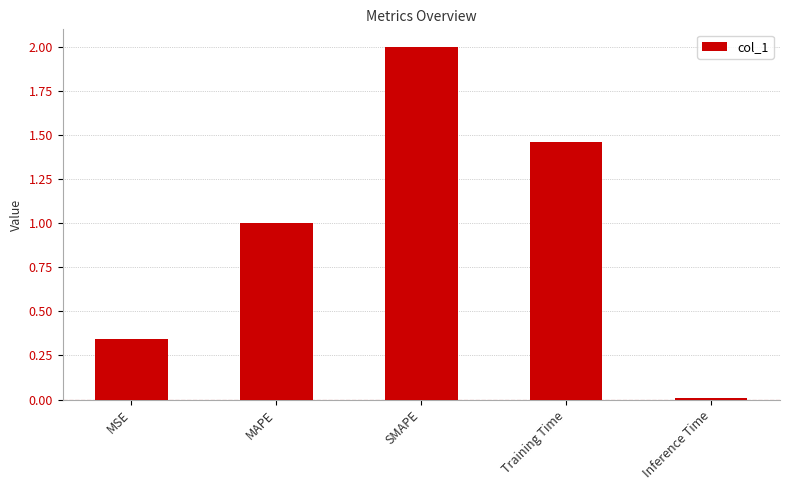

List the labels in order of value, smallest first.

Inference Time, MSE, MAPE, Training Time, SMAPE